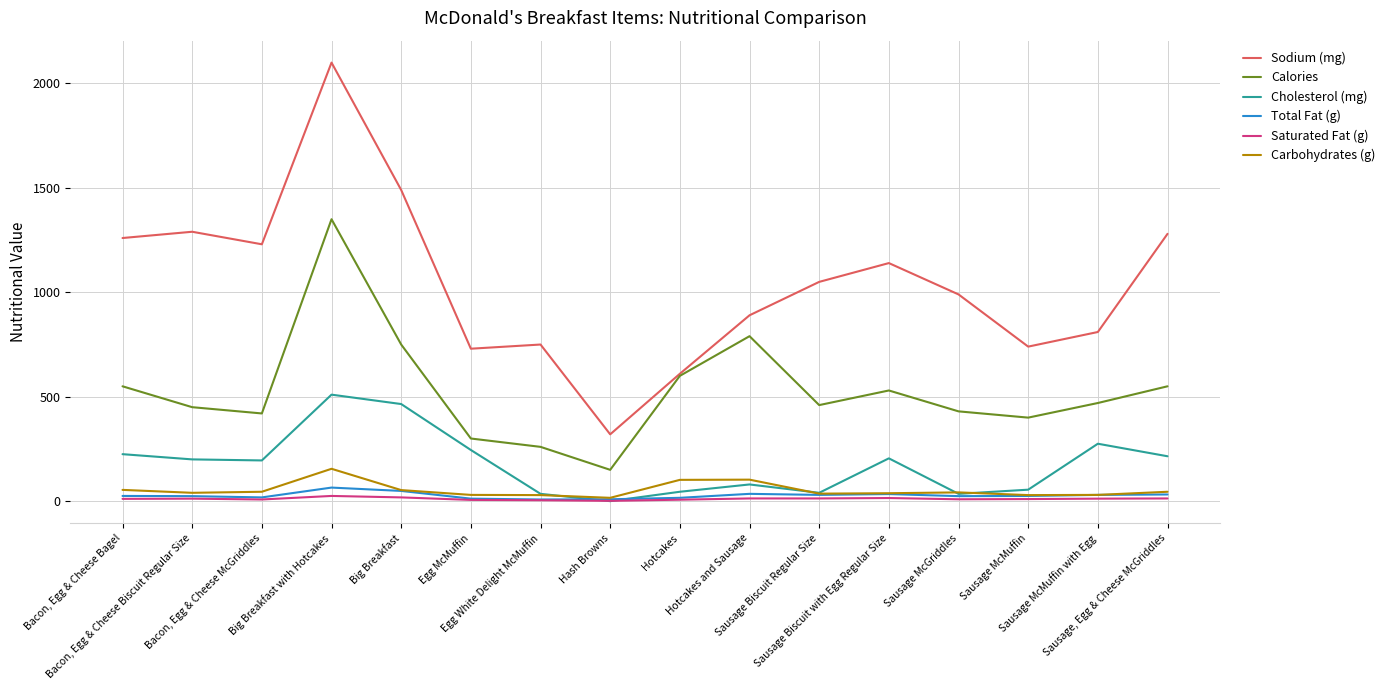

Which series changed the most between Hotcakes and Sausage and Sausage McMuffin?

Calories